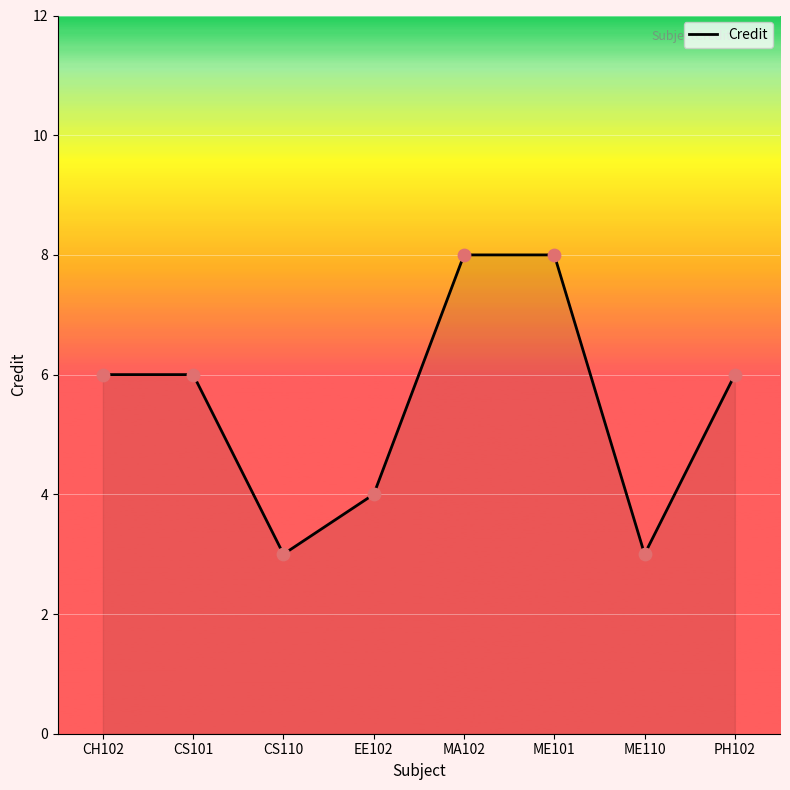

What is the ratio of the value at CH102 to the value at PH102?

1.0